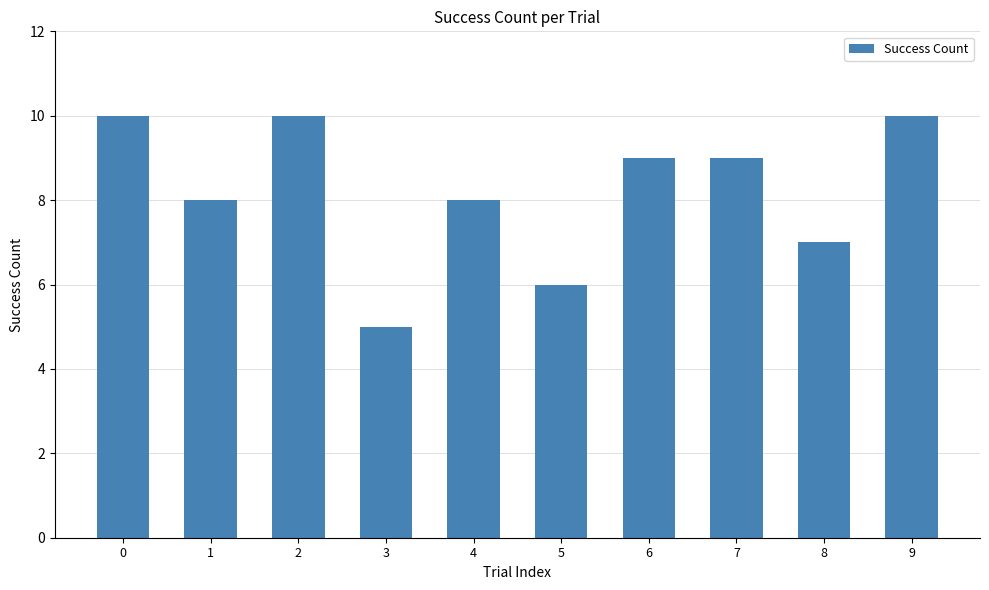

What is the change in value from 3 to 9?

+5